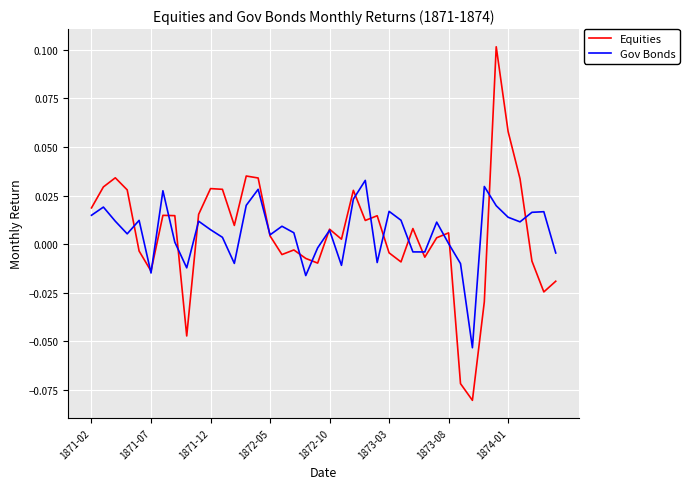

List the series in order of their peak value, highest first.

Equities, Gov Bonds